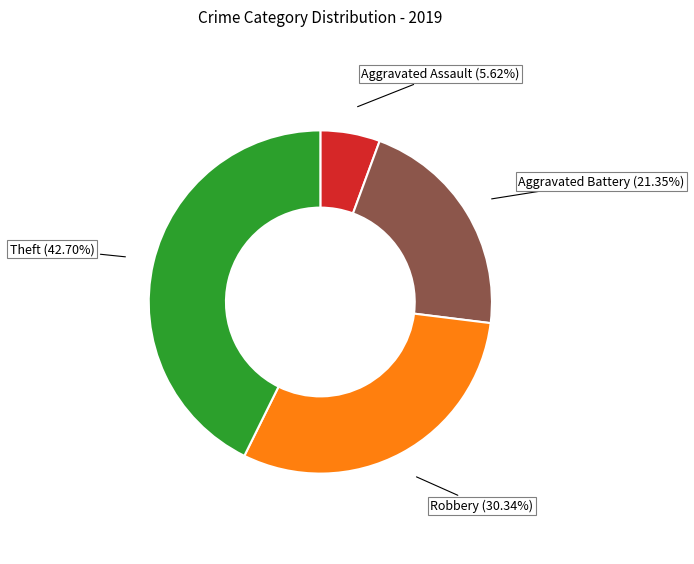

Does any single category account for the majority?

No